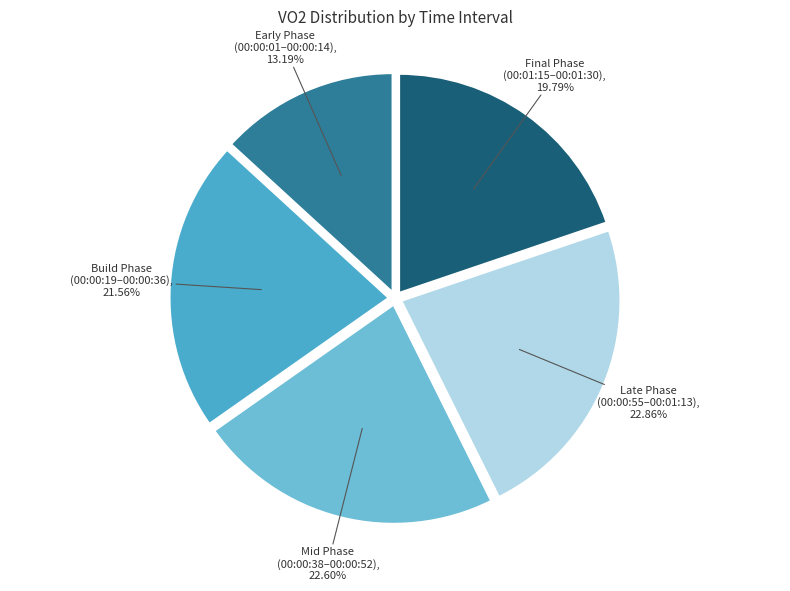

Is the sum of Build Phase (00:00:19–00:00:36), 21.56% and Mid Phase (00:00:38–00:00:52), 22.60% greater than half?

No